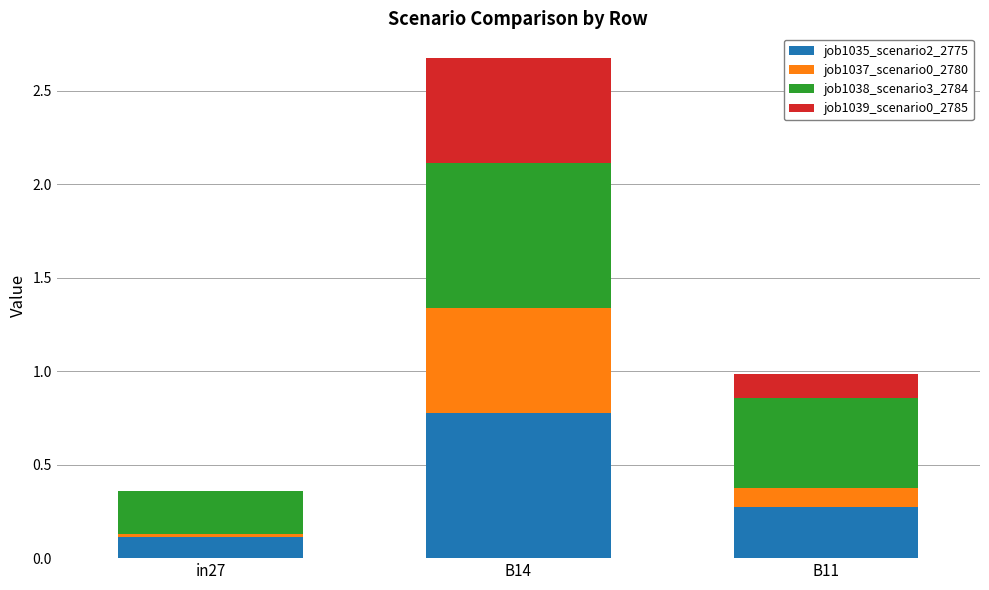

Count the number of categories in the chart.

3